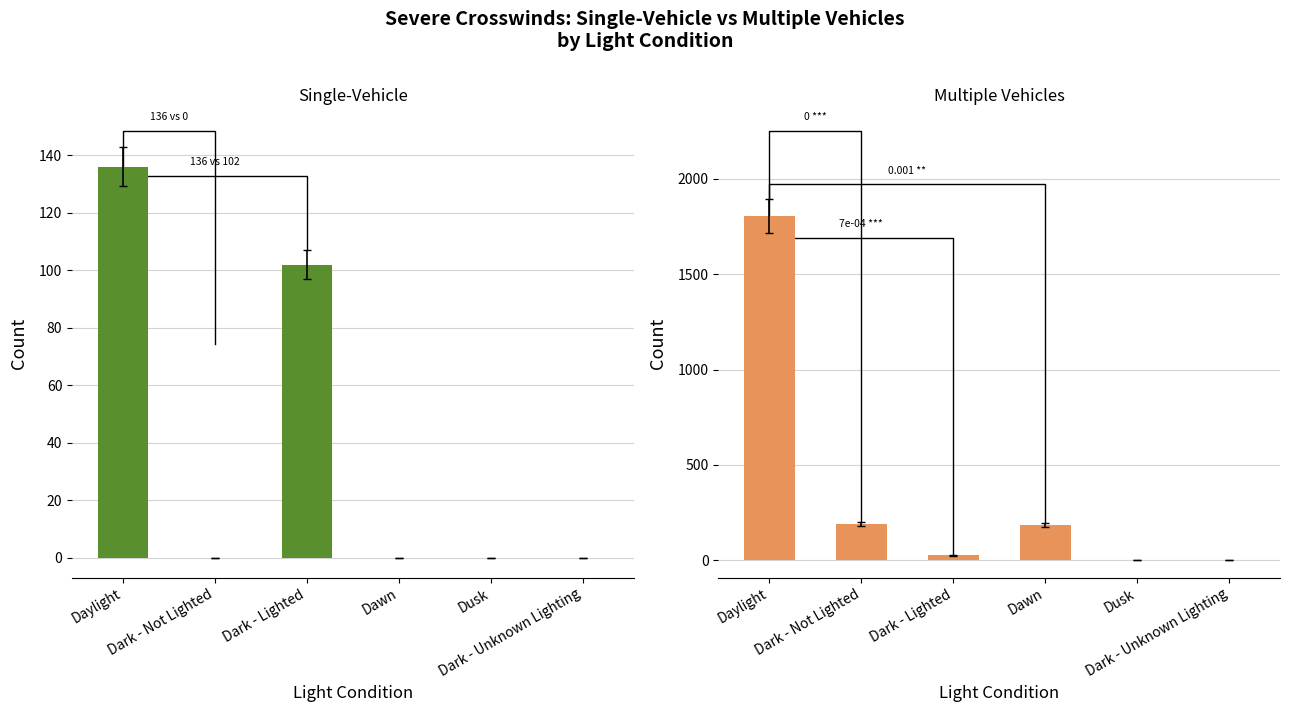

How many bars are there in each group?

2